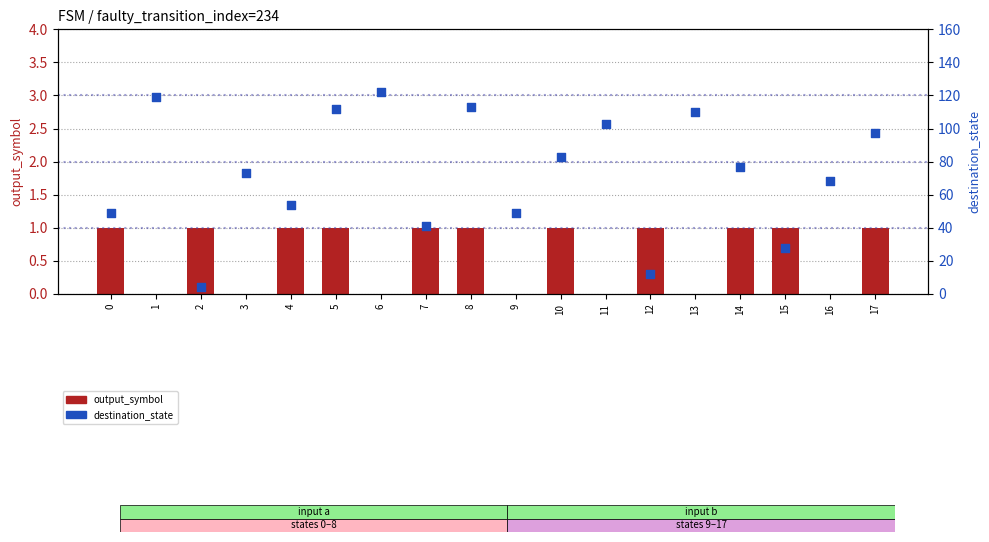

Which series contains the lowest Y value?

output_symbol